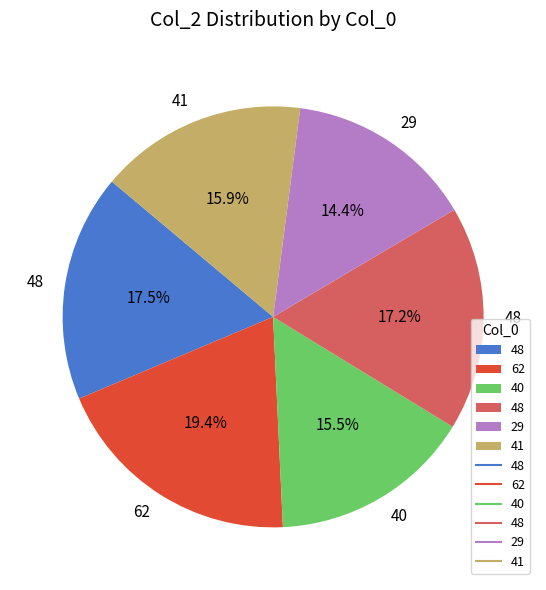

Is there any slice that represents more than half of the pie?

No